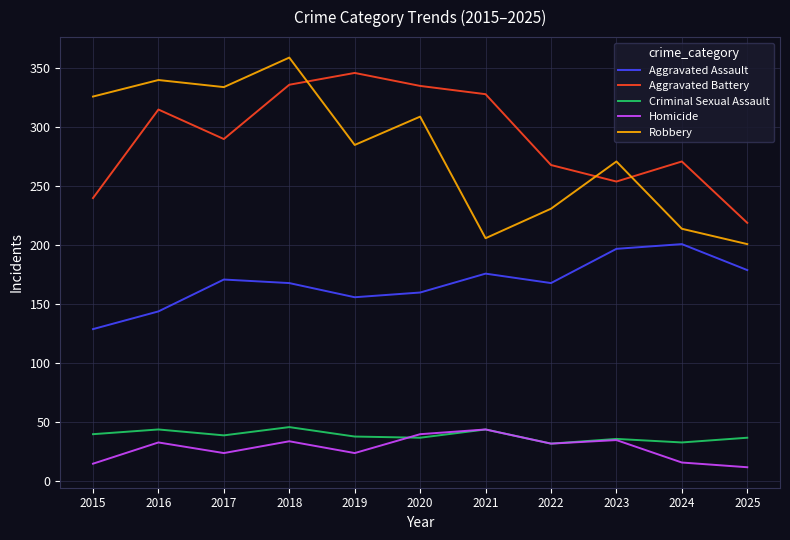

What is the maximum value shown in the chart?

359